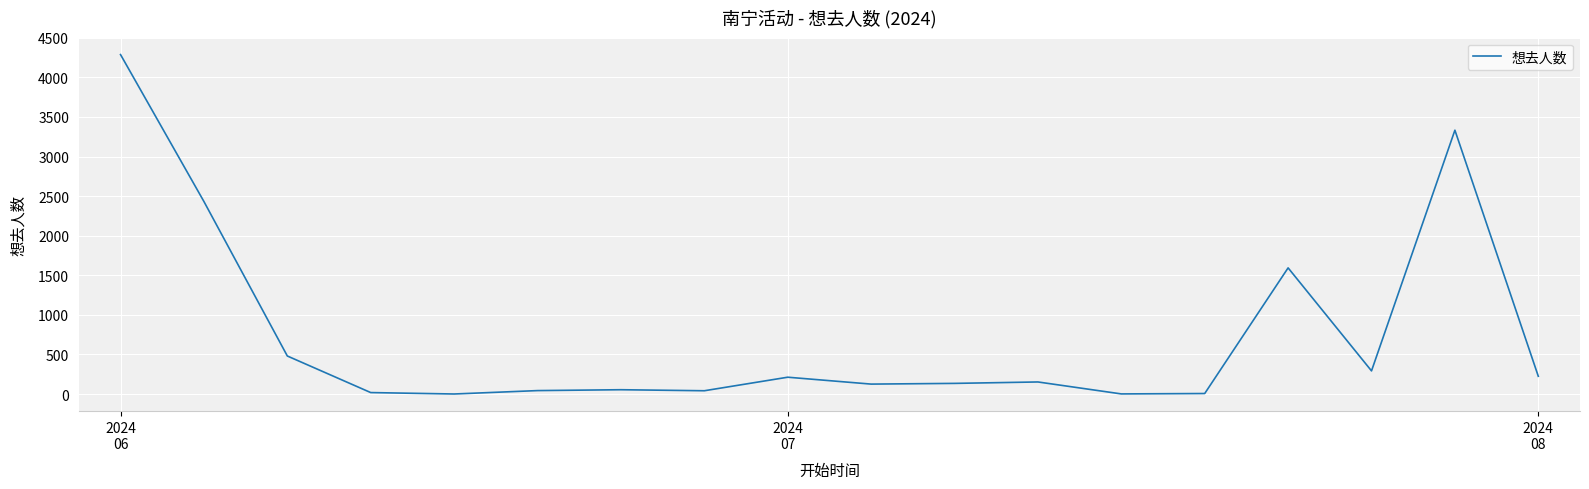

How many lines are shown in the chart?

1